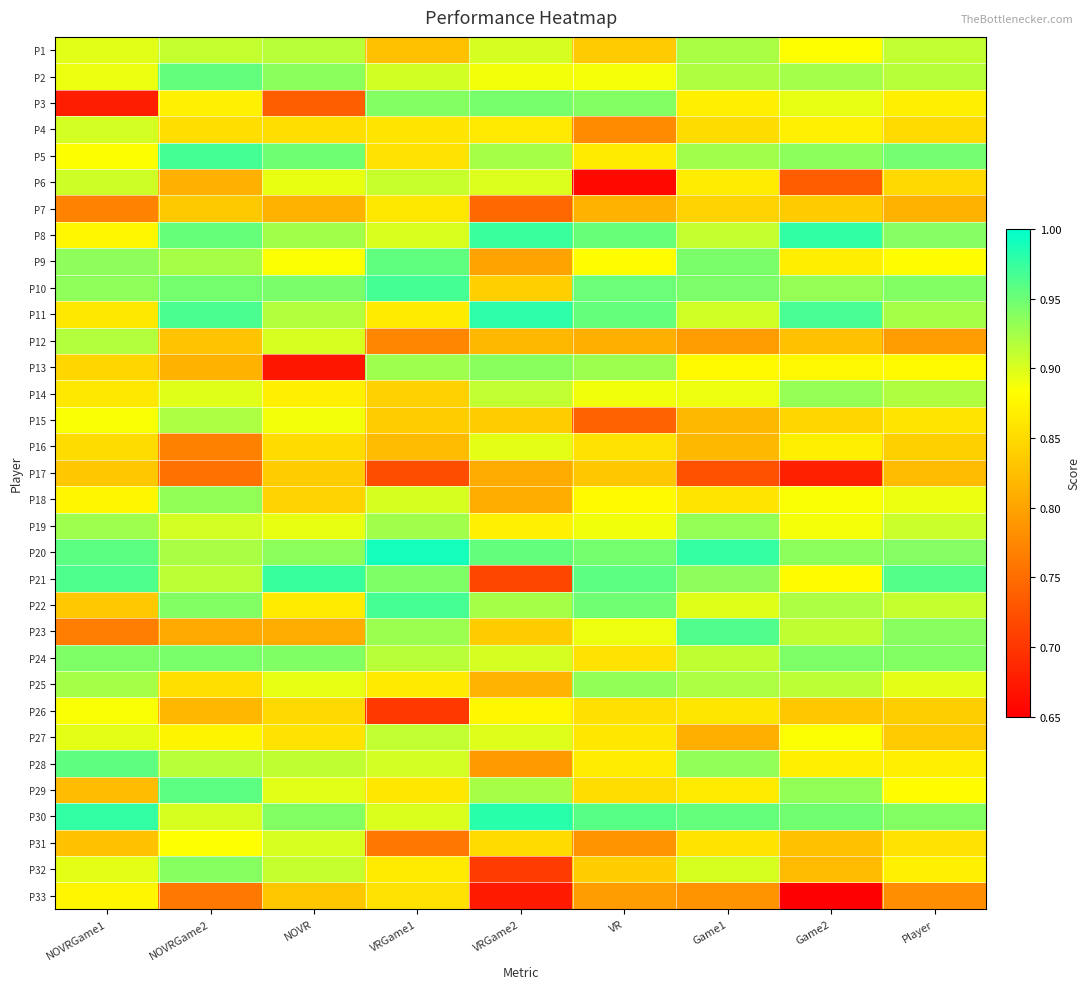

At which category is the sum across all series the highest?

NOVRGame2